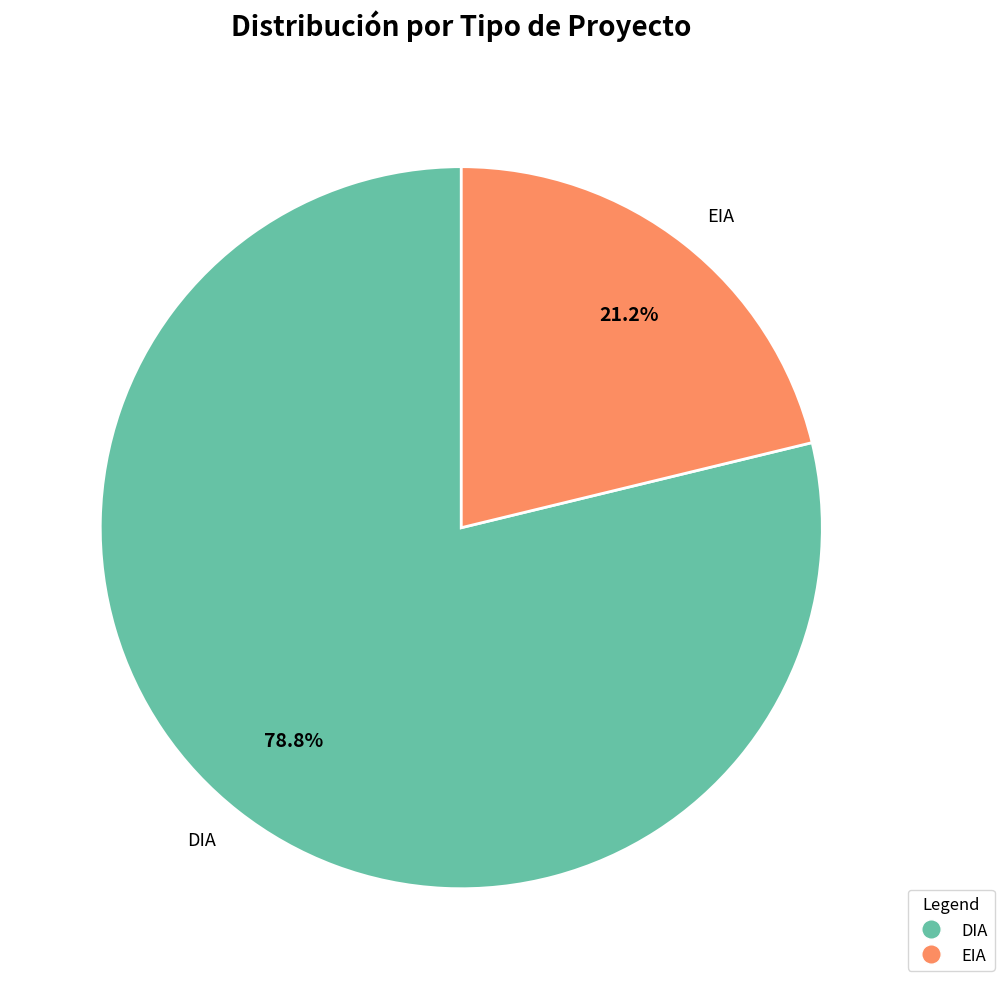

What is the smallest slice in the pie chart?

EIA